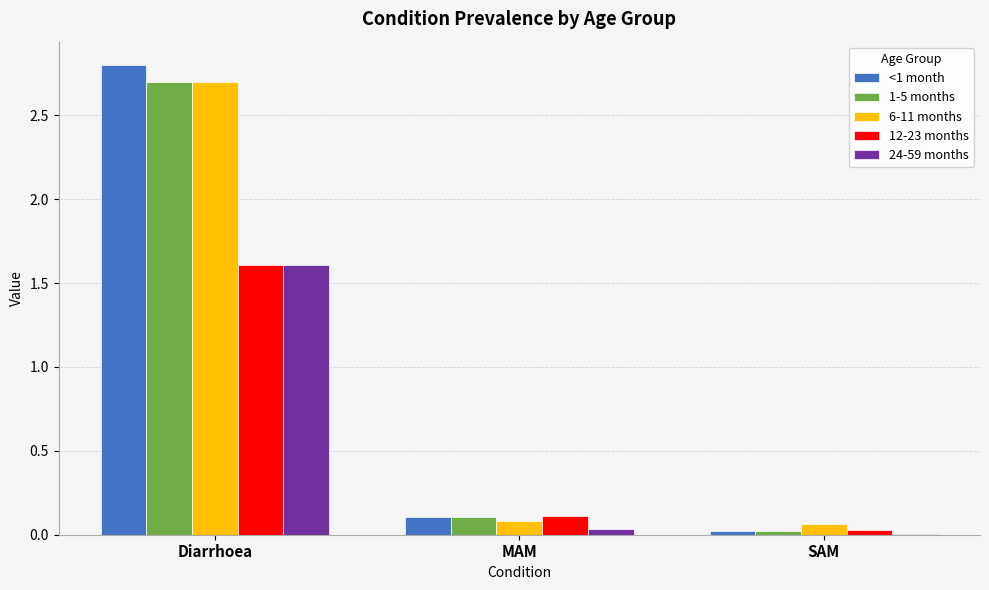

At which label does <1 month reach its peak?

Diarrhoea